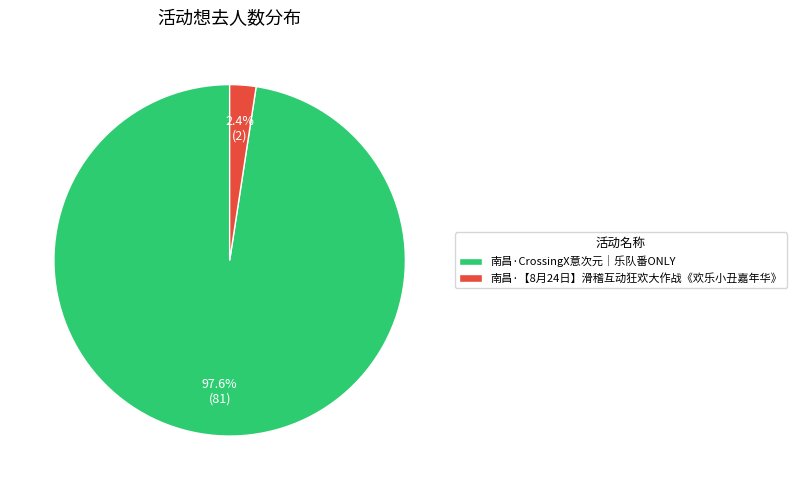

To the nearest percent, what portion does 南昌·CrossingX意次元｜乐队番ONLY represent?

98%